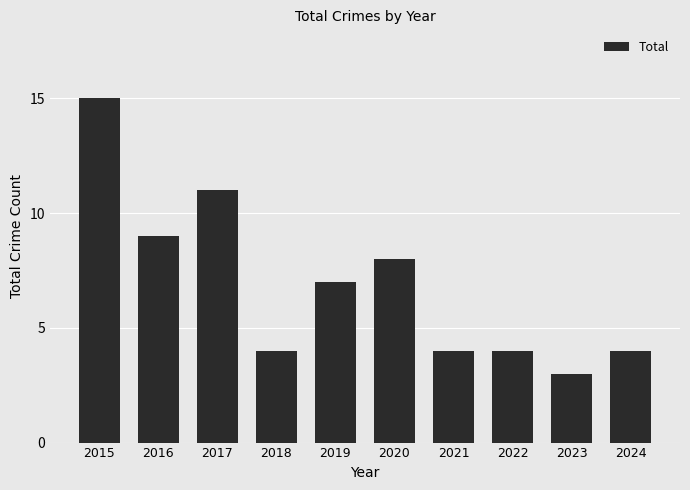

At which label does the data first exceed 7?

2015